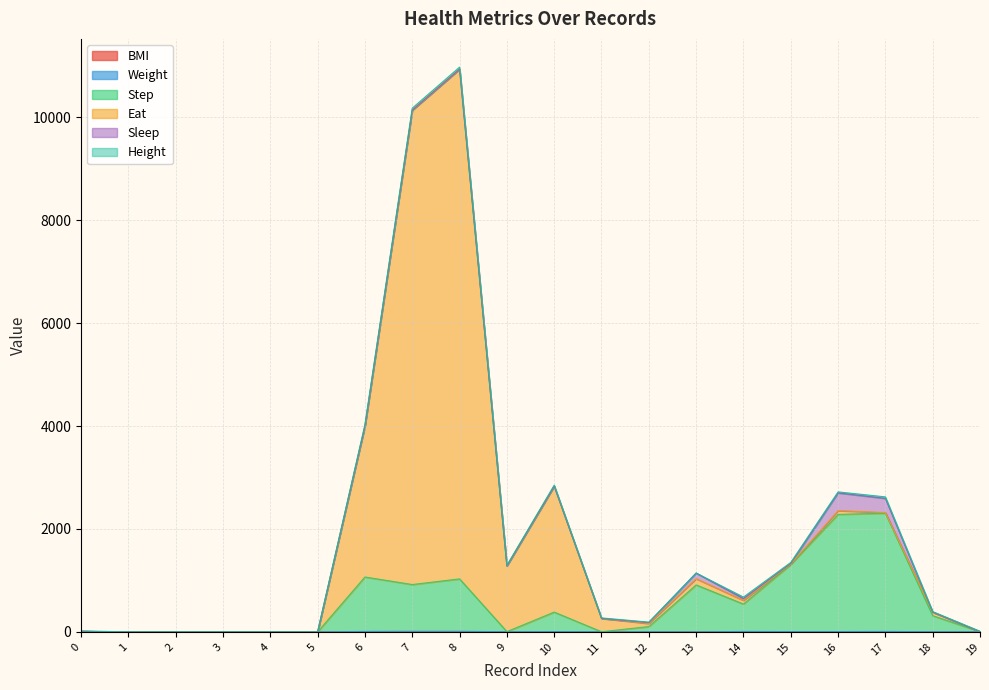

Does the chart have visible grid lines?

Yes